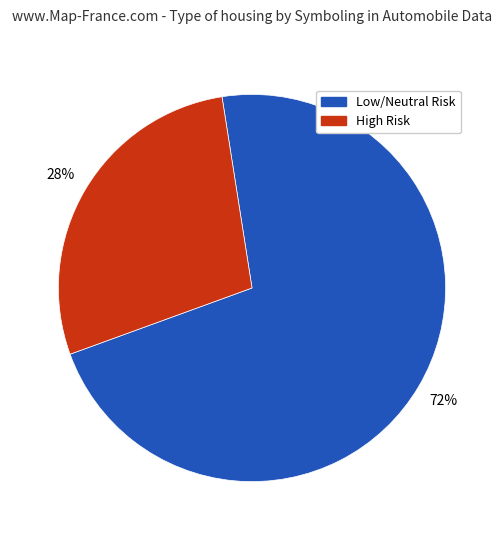

Is there any slice that represents more than half of the pie?

Yes